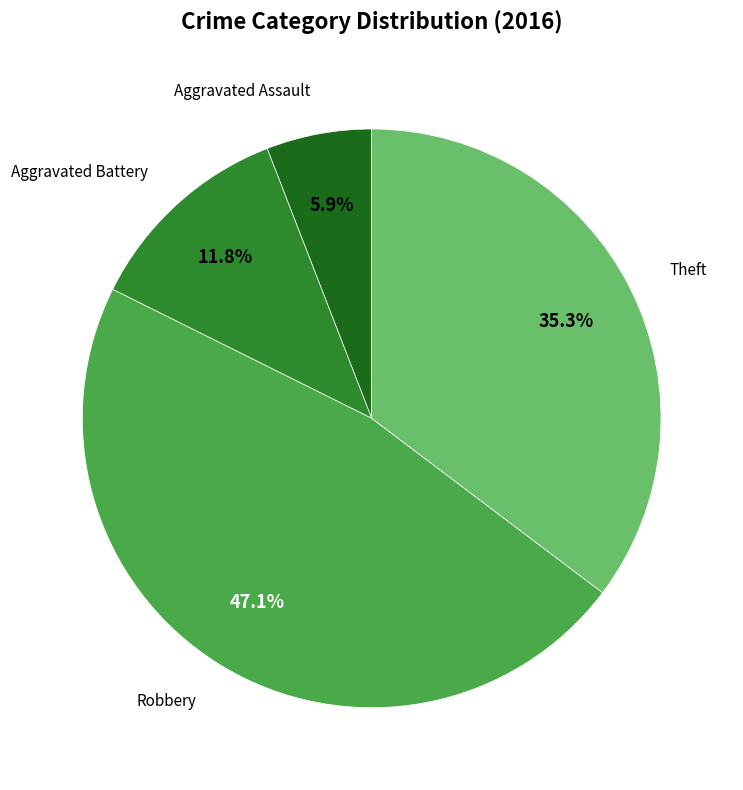

Is there a majority slice in this chart?

No